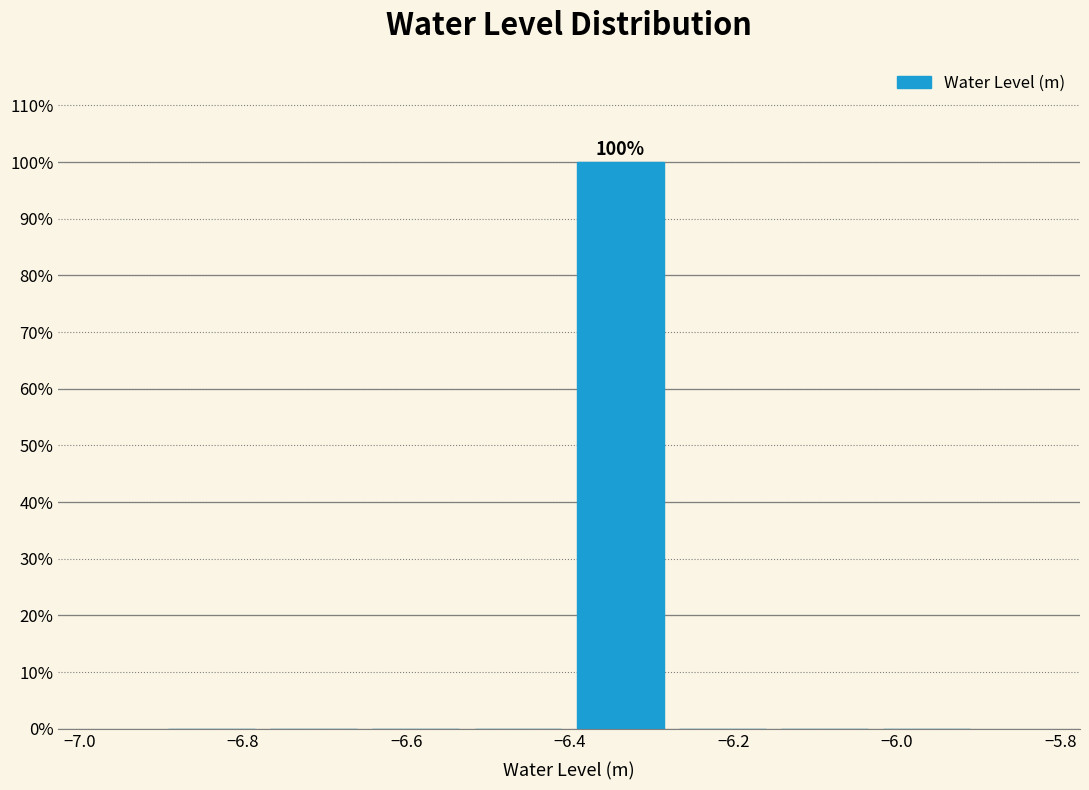

Which range on the x-axis has the tallest bar?

-6.40 to -6.28